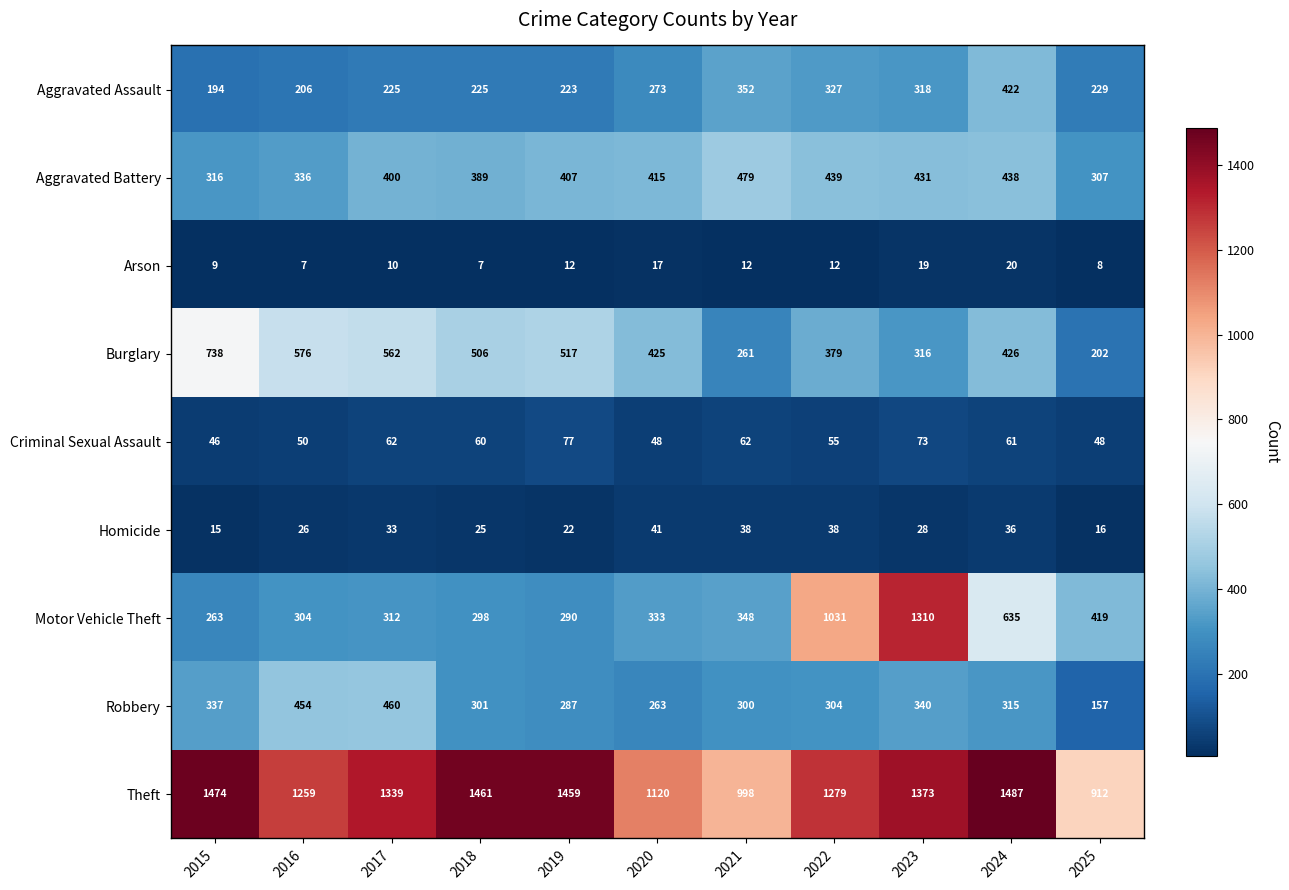

What is the difference between the maximum and minimum values in the Theft series?

575